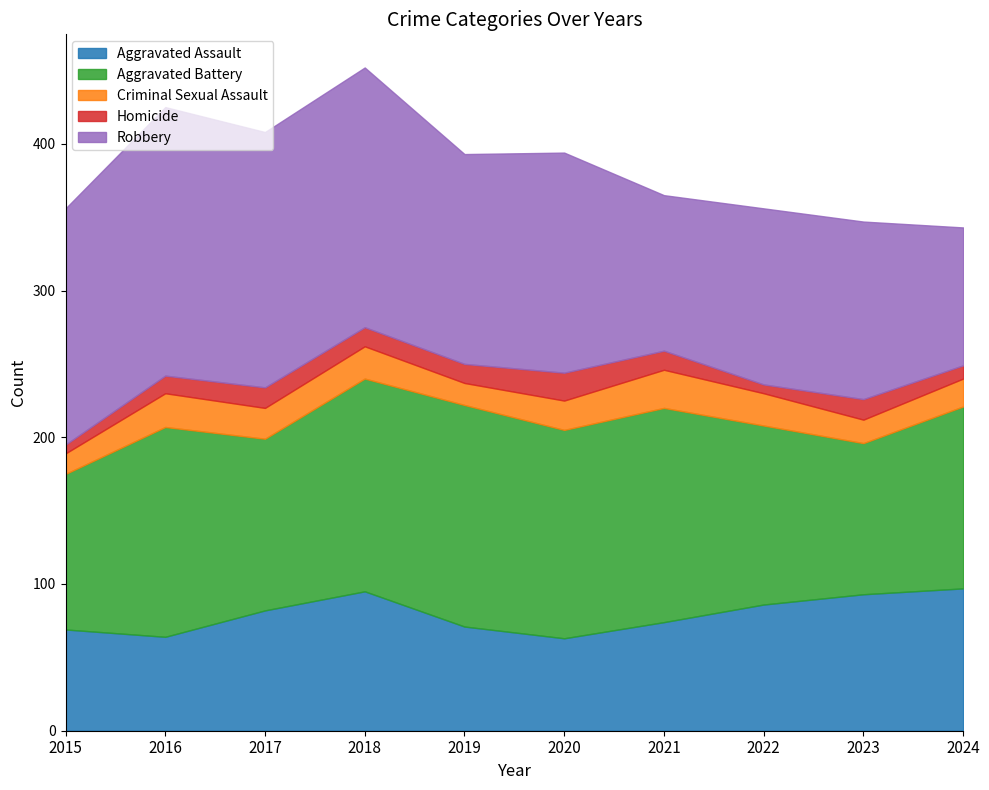

What is the average value of the Criminal Sexual Assault series?

20